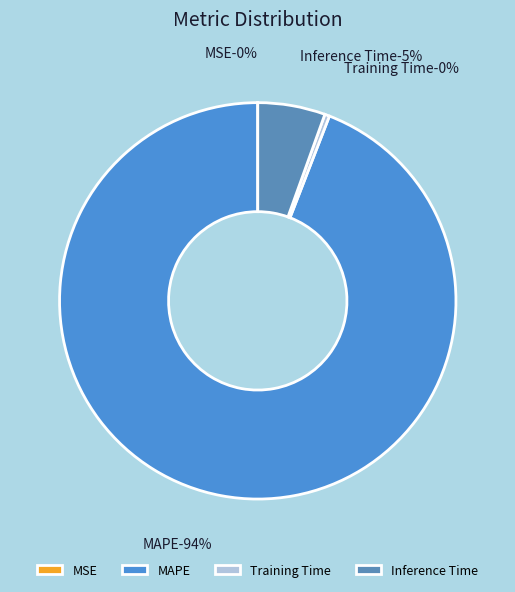

The MSE slice represents 0% of the pie. True or false?

True